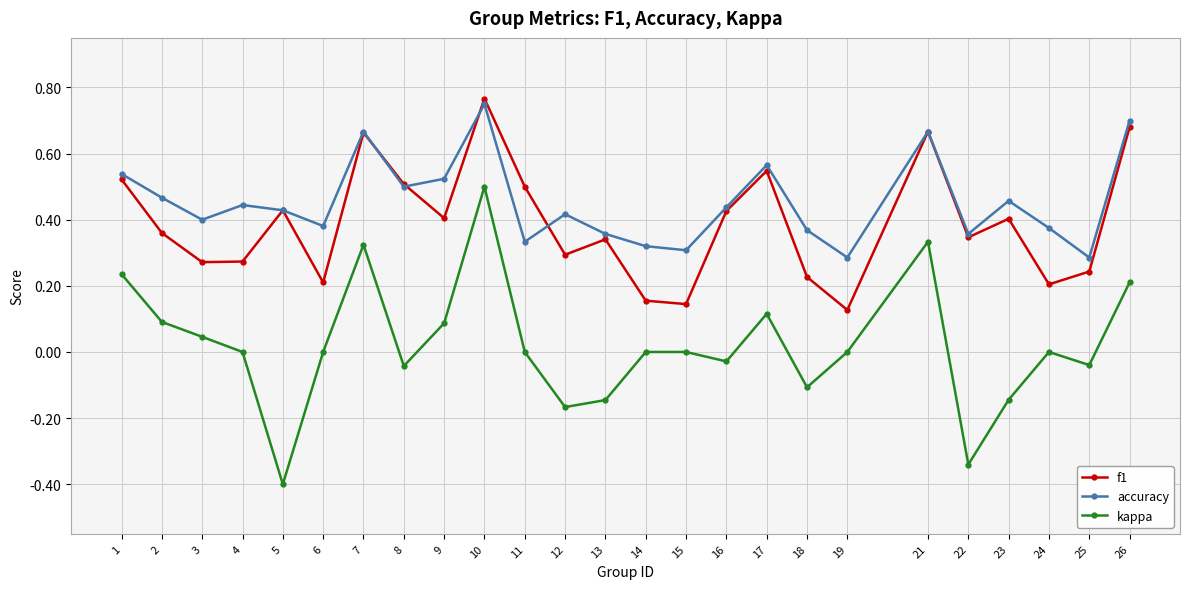

Count the f1 values in the range 0 to 1.

25